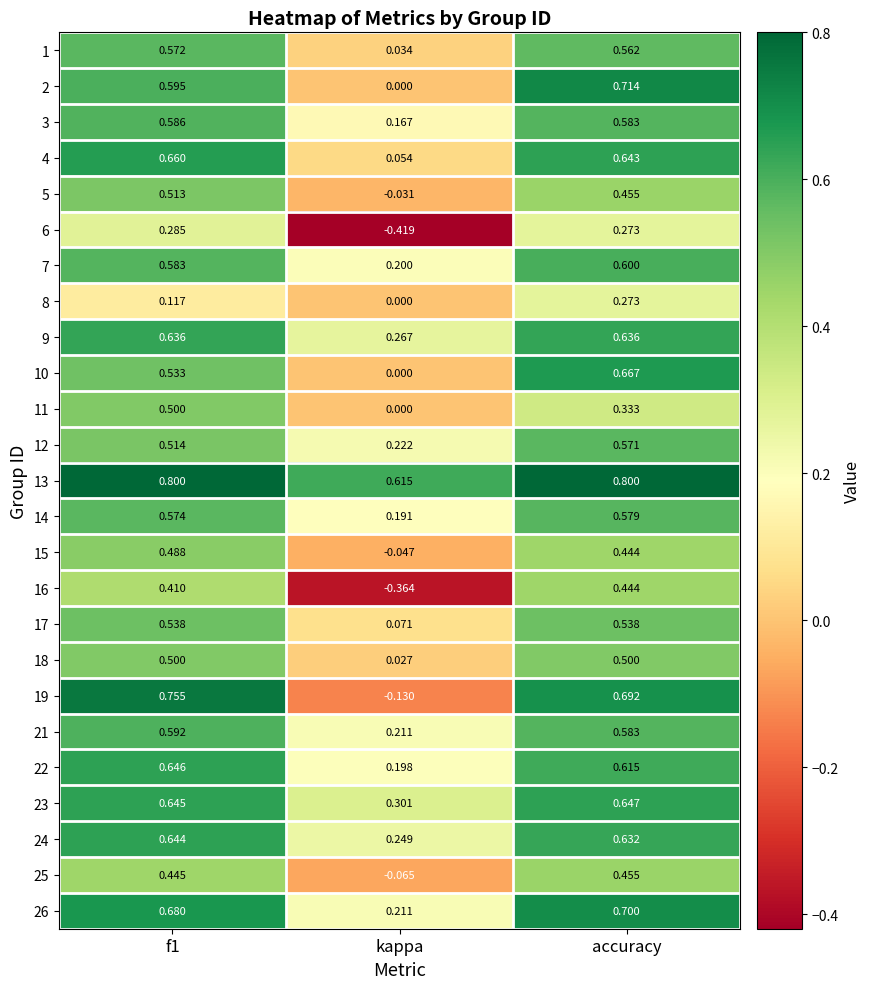

Which label corresponds to the smallest value in the chart?

kappa